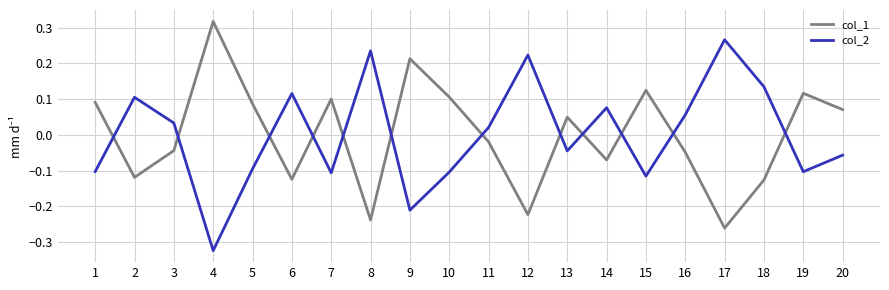

At which label is col_1 closest to 0?

11